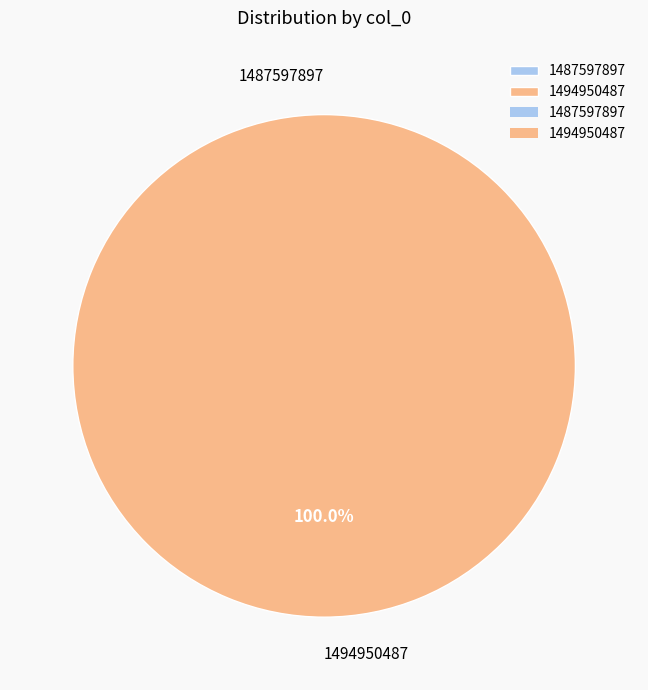

Does 1487597897 account for over 50% of the chart?

No